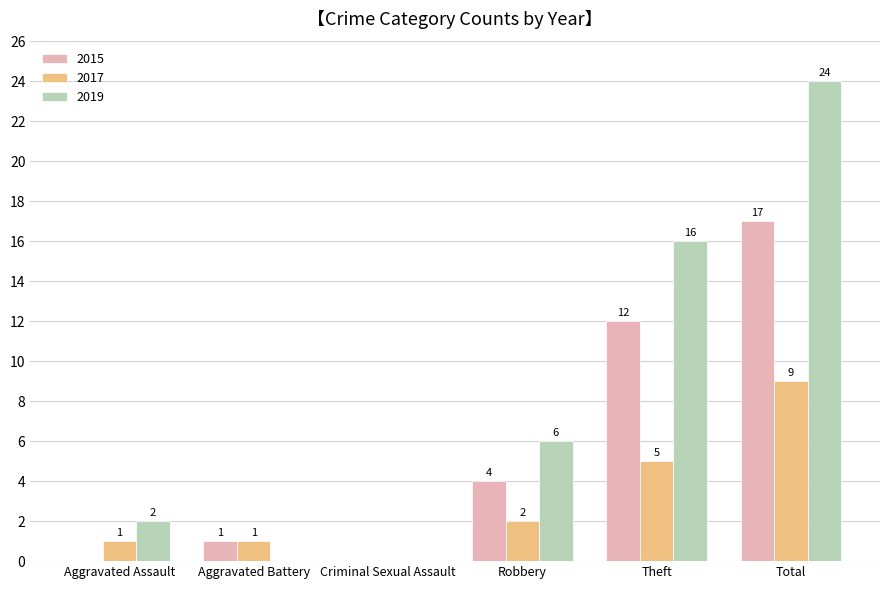

Count the number of data series in this chart.

3